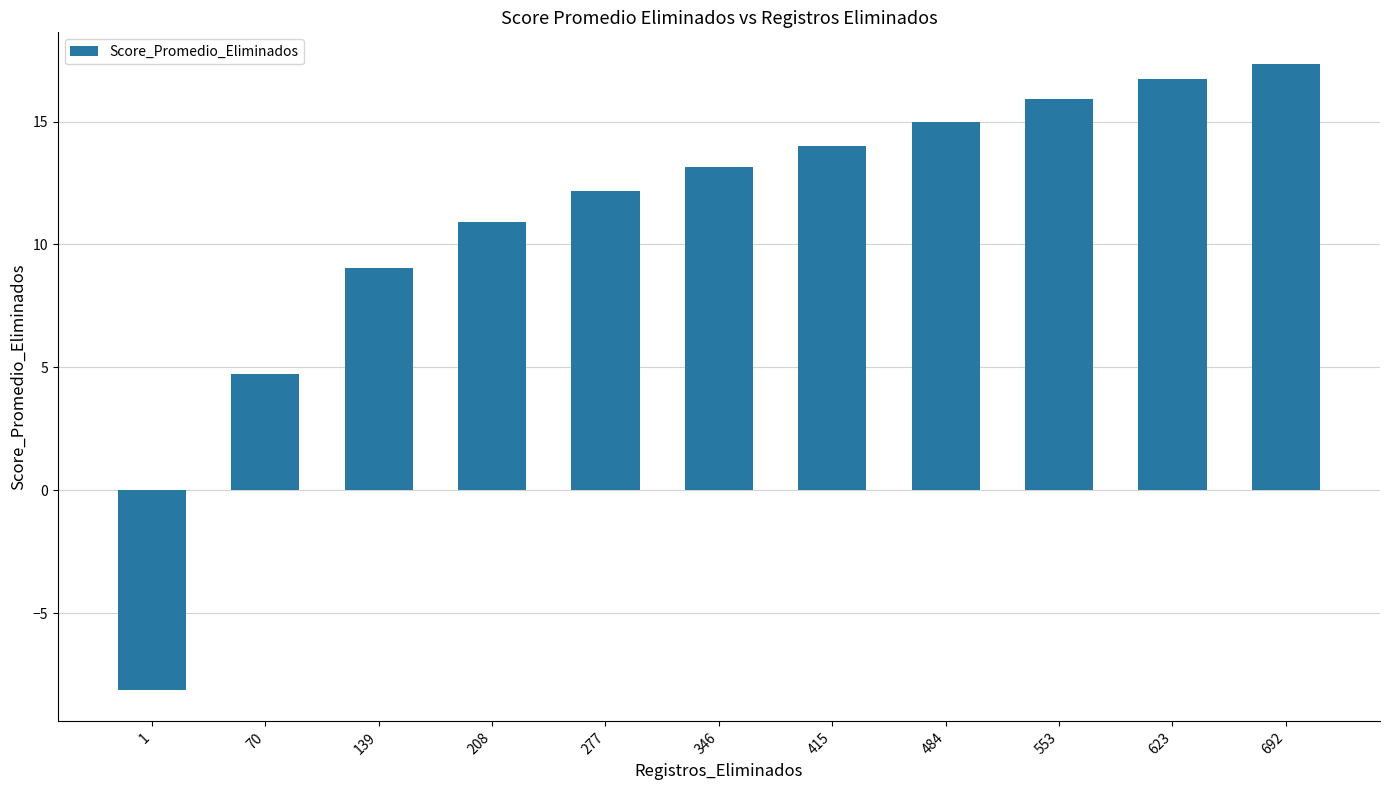

What is the change in value from 1 to 277?

+20.3